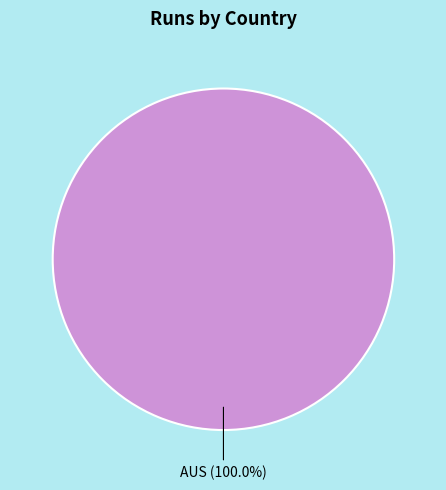

How many segments does this pie chart have?

1